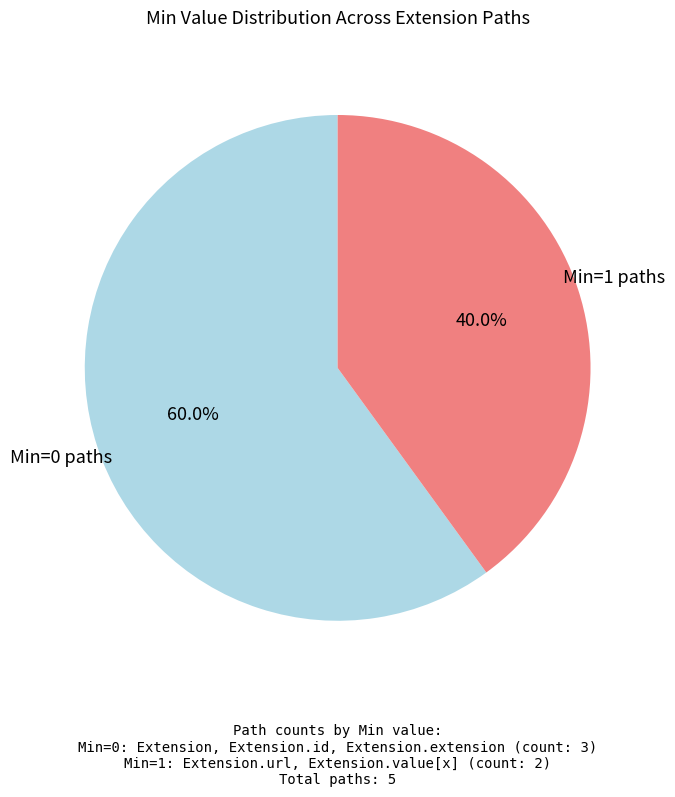

Does any single category account for the majority?

Yes